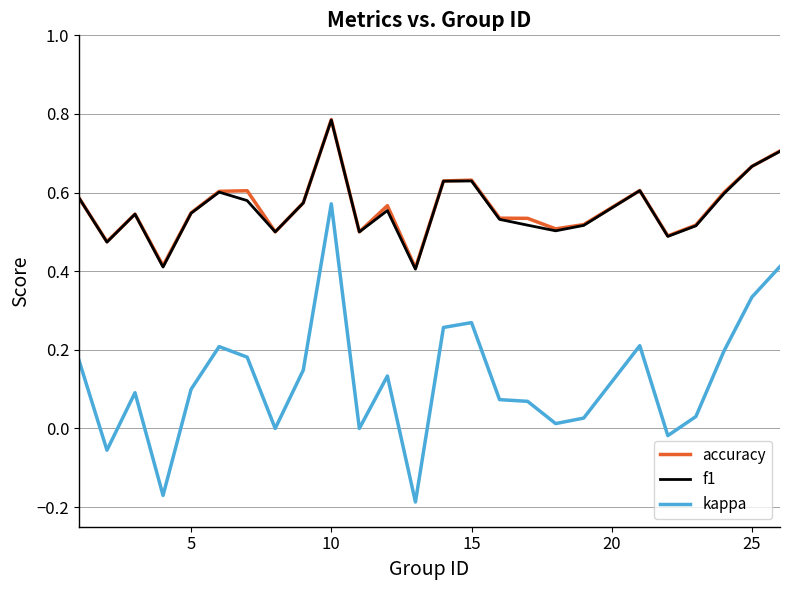

Which series has the largest range (max minus min)?

kappa